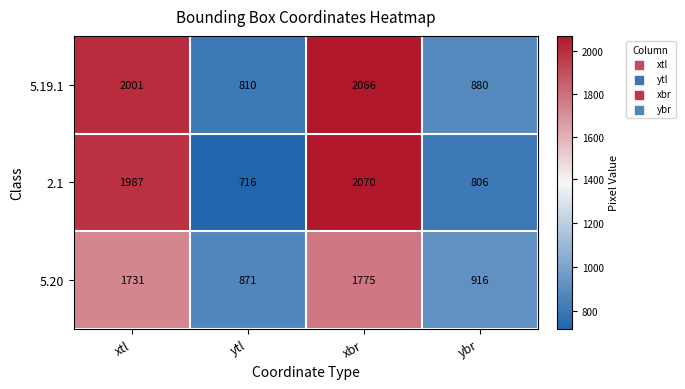

What is the difference between the maximum and minimum values in the 5.19.1 series?

1256